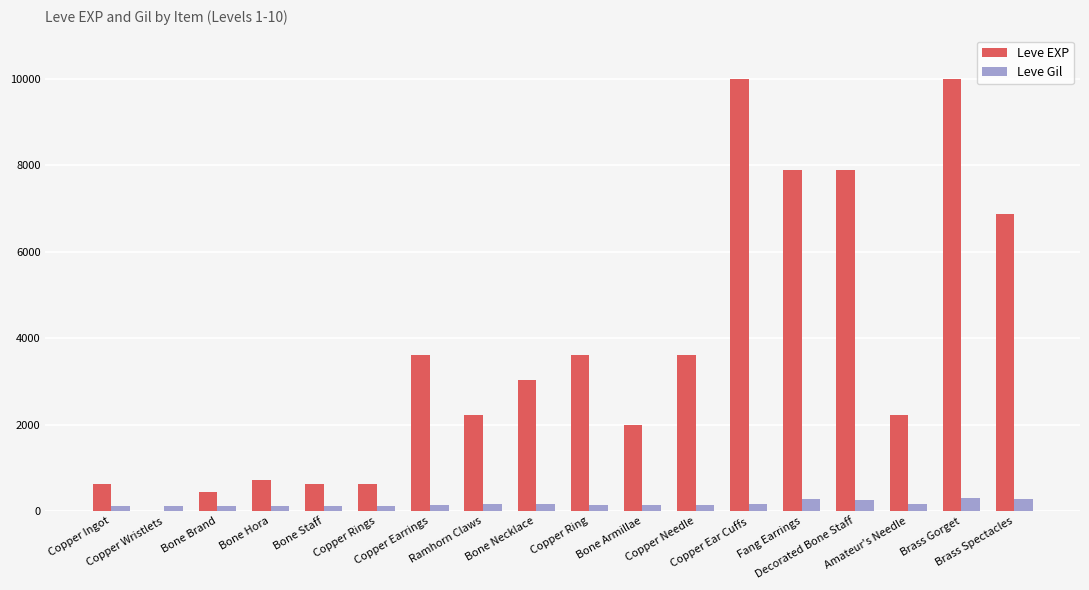

What is the sum of all Leve EXP values?

65961